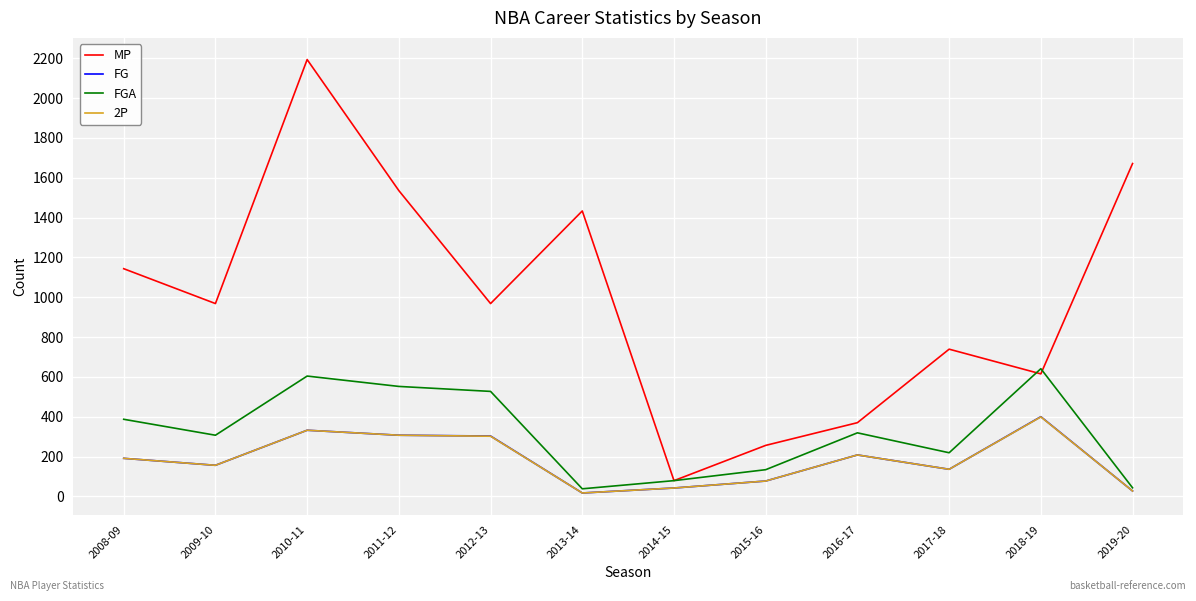

The value of MP at 2009-10 is 430. True or false?

False